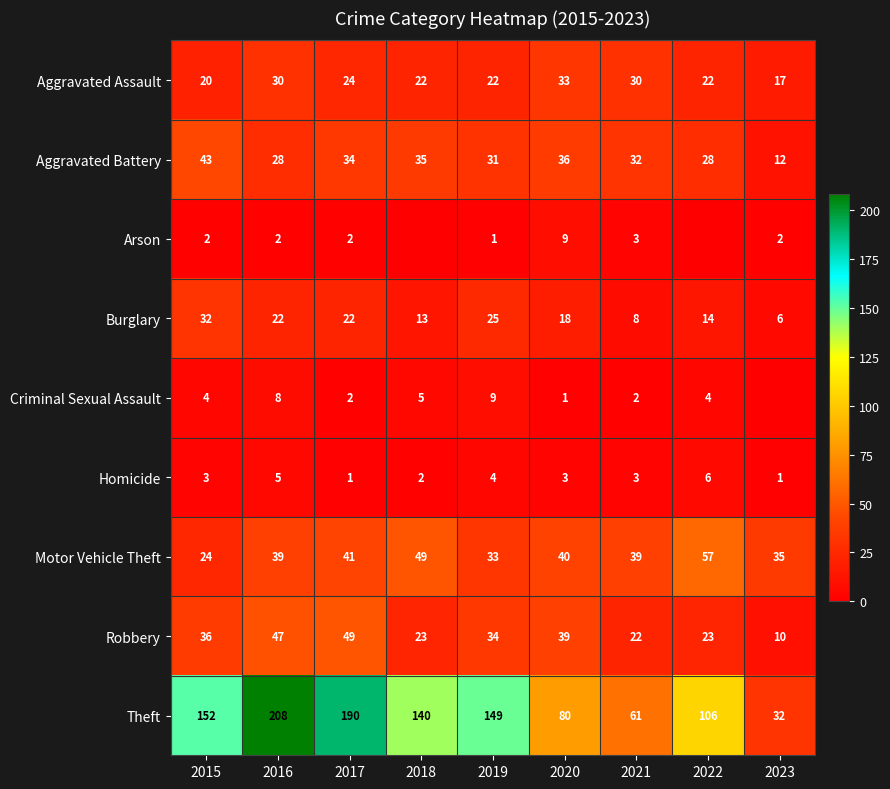

What is the sum of the Criminal Sexual Assault values at 2017 and 2021?

4